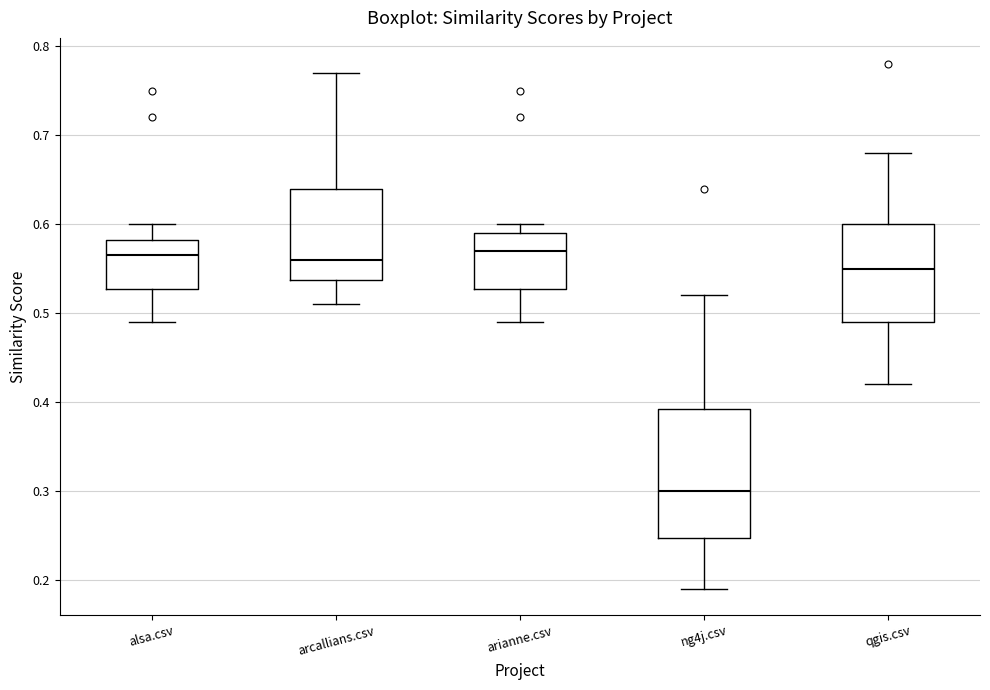

Which box's median line is the lowest?

ng4j.csv